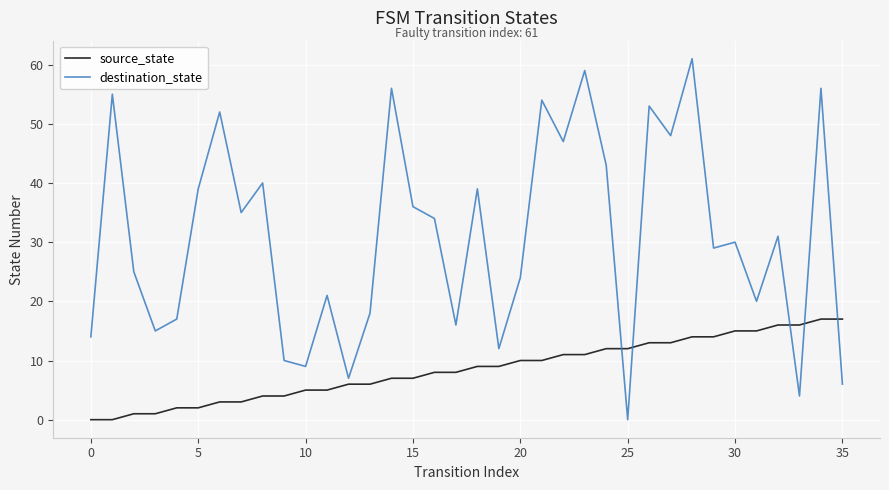

What are all the series names shown in the legend?

source_state, destination_state